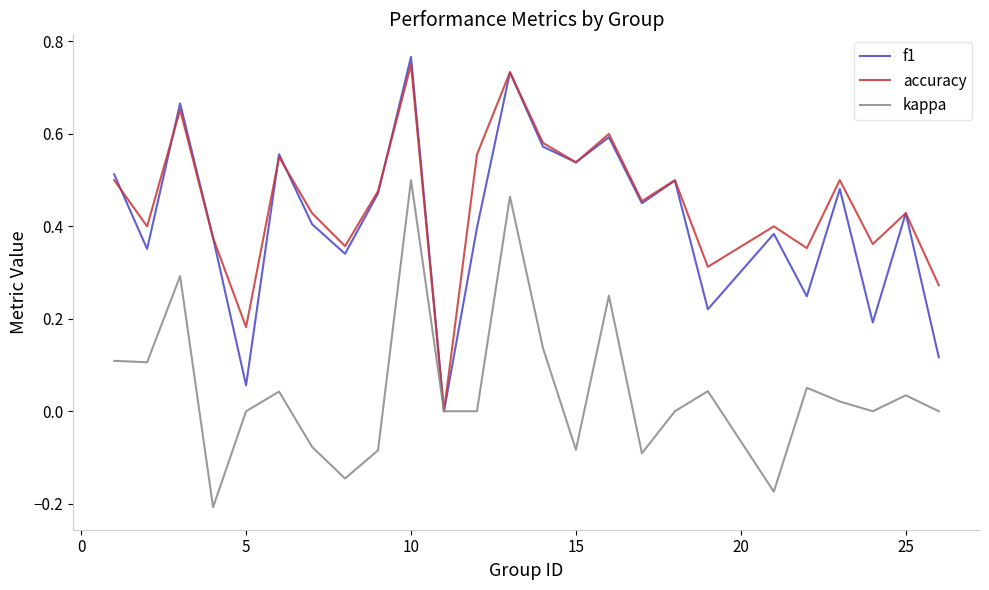

Which series has the widest spread of values?

f1